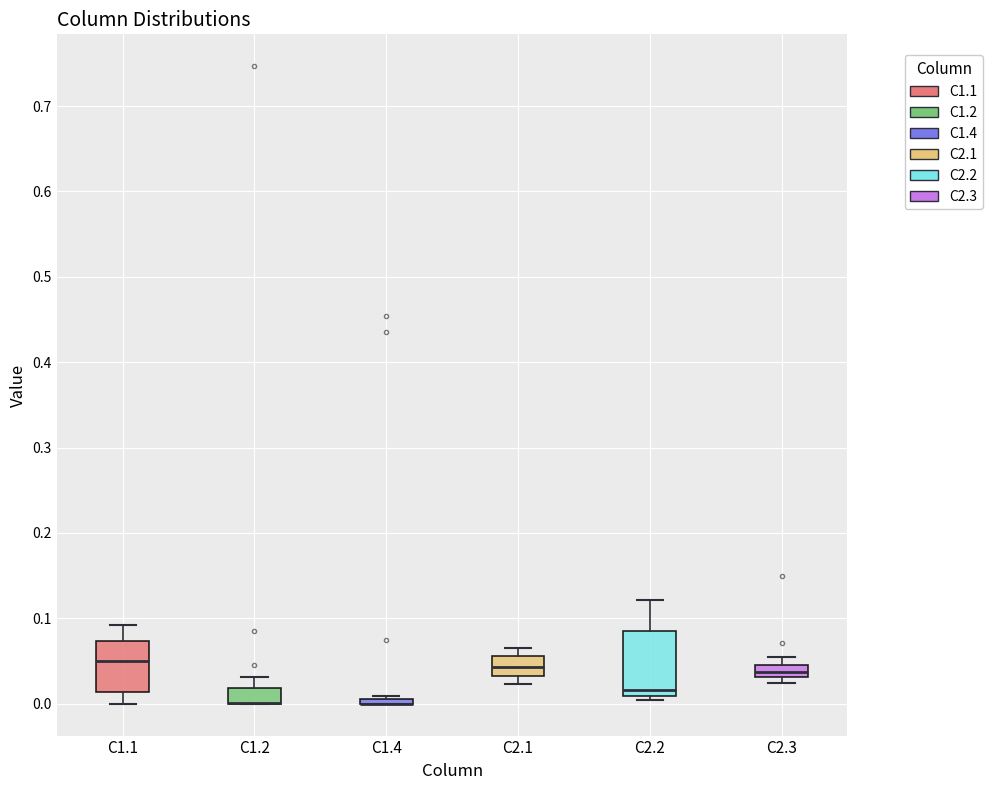

Where is the lower edge of the box for C2.2 on the y-axis? The values are not printed on the chart, so give them approximately, as read against the axis.

0.01